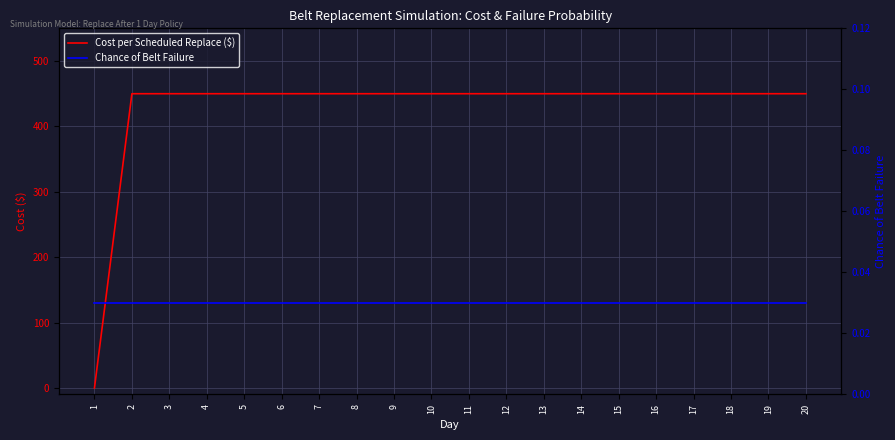

What is the sum of all Chance of Belt Failure values?

0.6